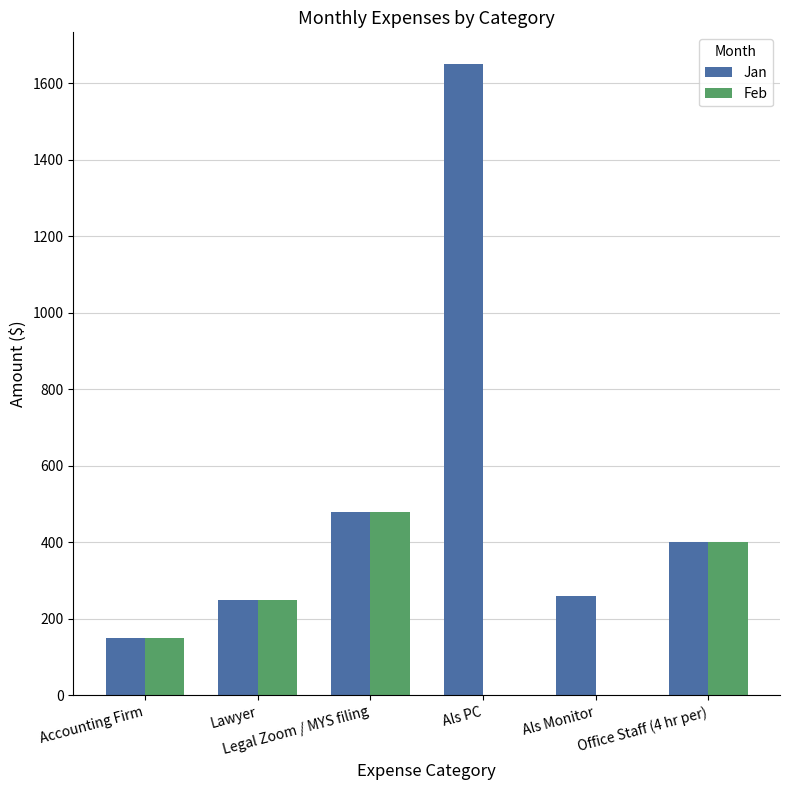

How many groups of bars are there?

6